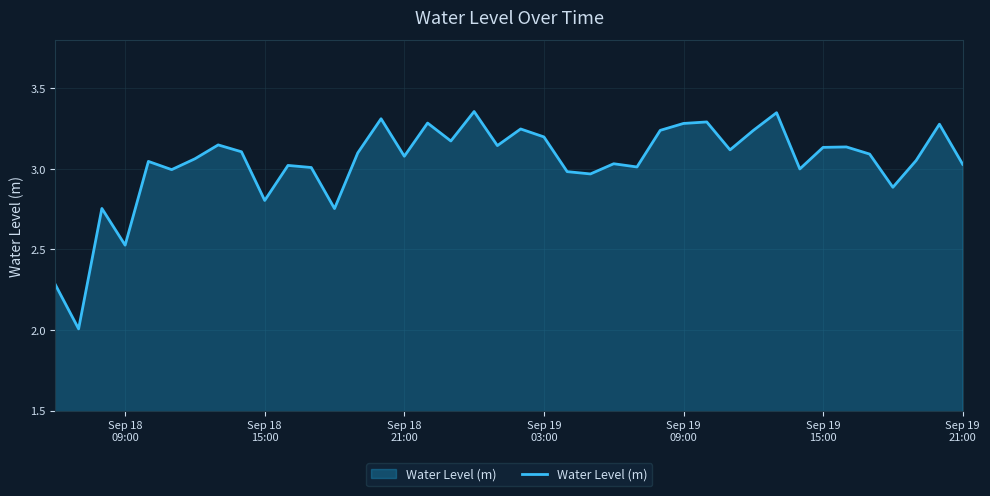

What is the smallest value displayed?

2.0